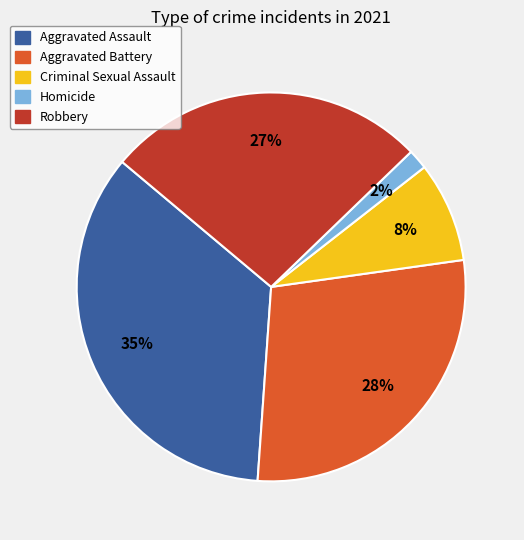

How many segments does this pie chart have?

5